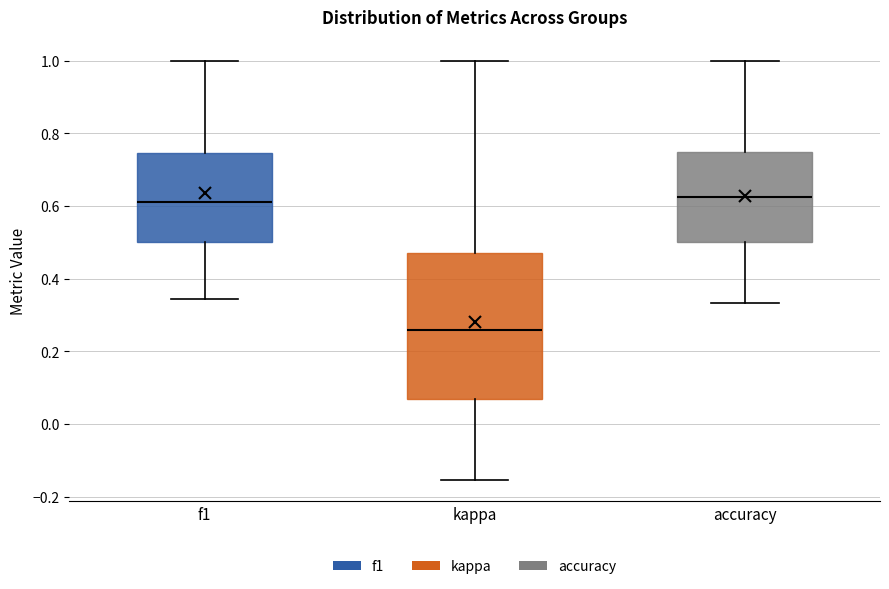

Reading left to right, read every box against the y-axis: the position of its median line, the range the box covers, and the ends of its whiskers. The values are not printed on the chart, so give them approximately, as read against the axis.

f1: median 0.62, box 0.50 to 0.74, whiskers 0.34 to 1.00
kappa: median 0.26, box 0.06 to 0.48, whiskers -0.16 to 1.00
accuracy: median 0.62, box 0.50 to 0.76, whiskers 0.34 to 1.00